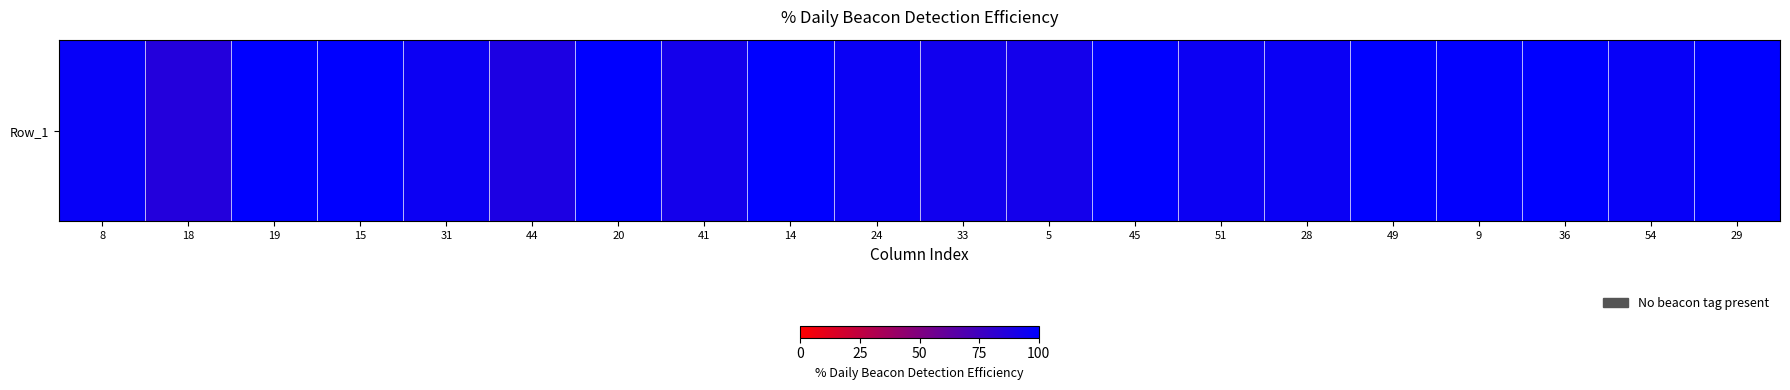

What is the difference between the values at 45 and 18?

14